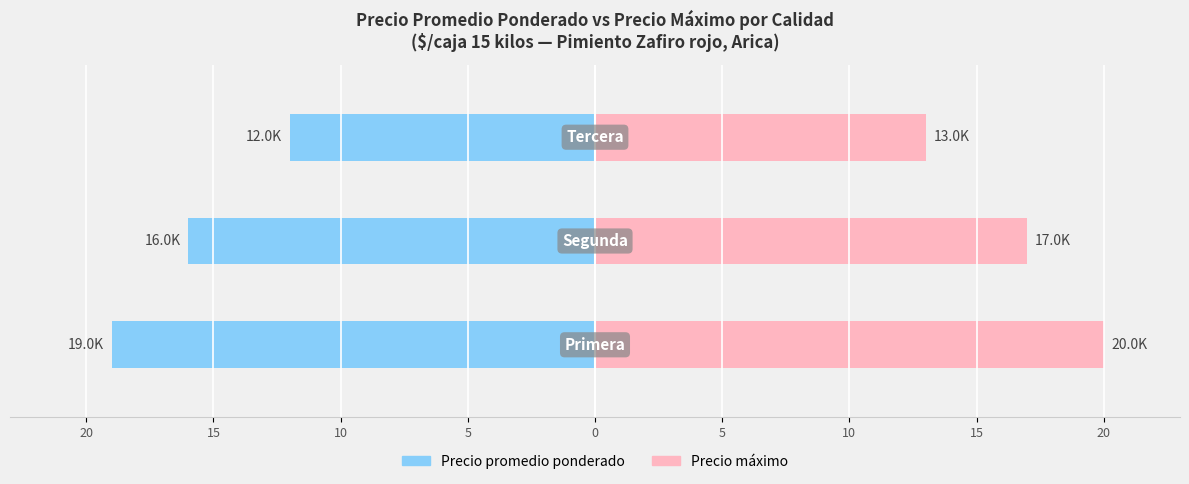

What is the value of the Precio promedio ponderado bar at the 1st from the left?

-19